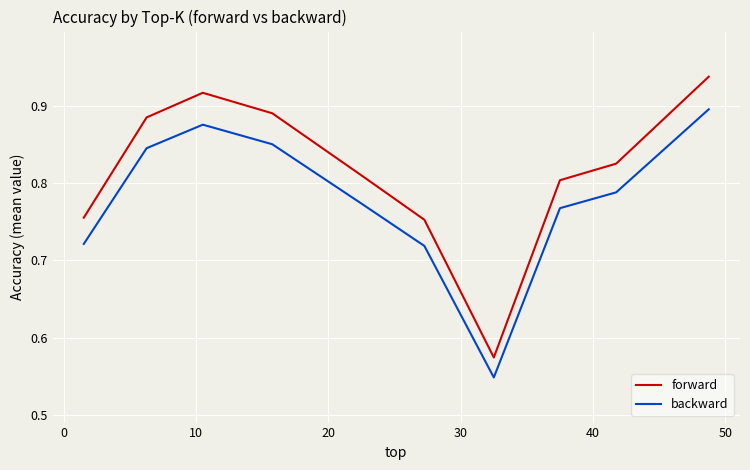

Rank the series by their average value, from lowest to highest.

backward, forward